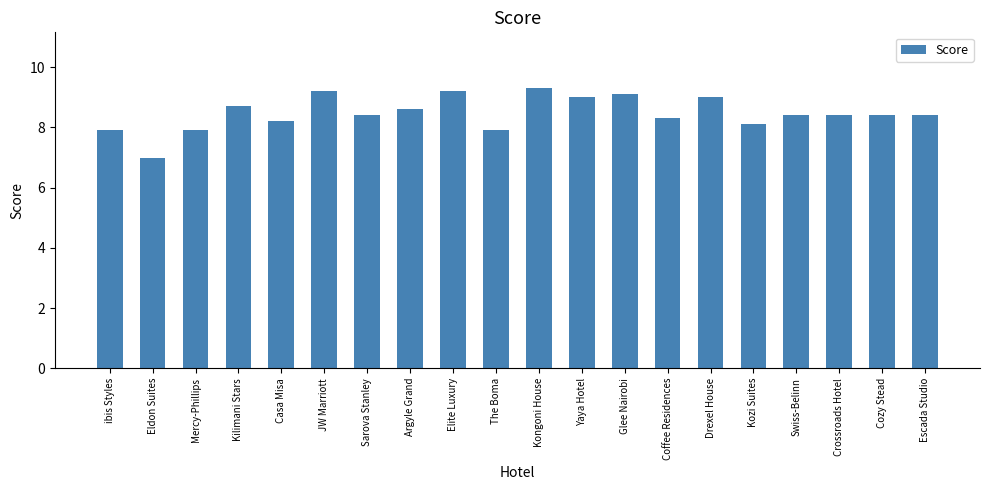

What is the difference between the values at Casa Misa and Kozi Suites?

0.1